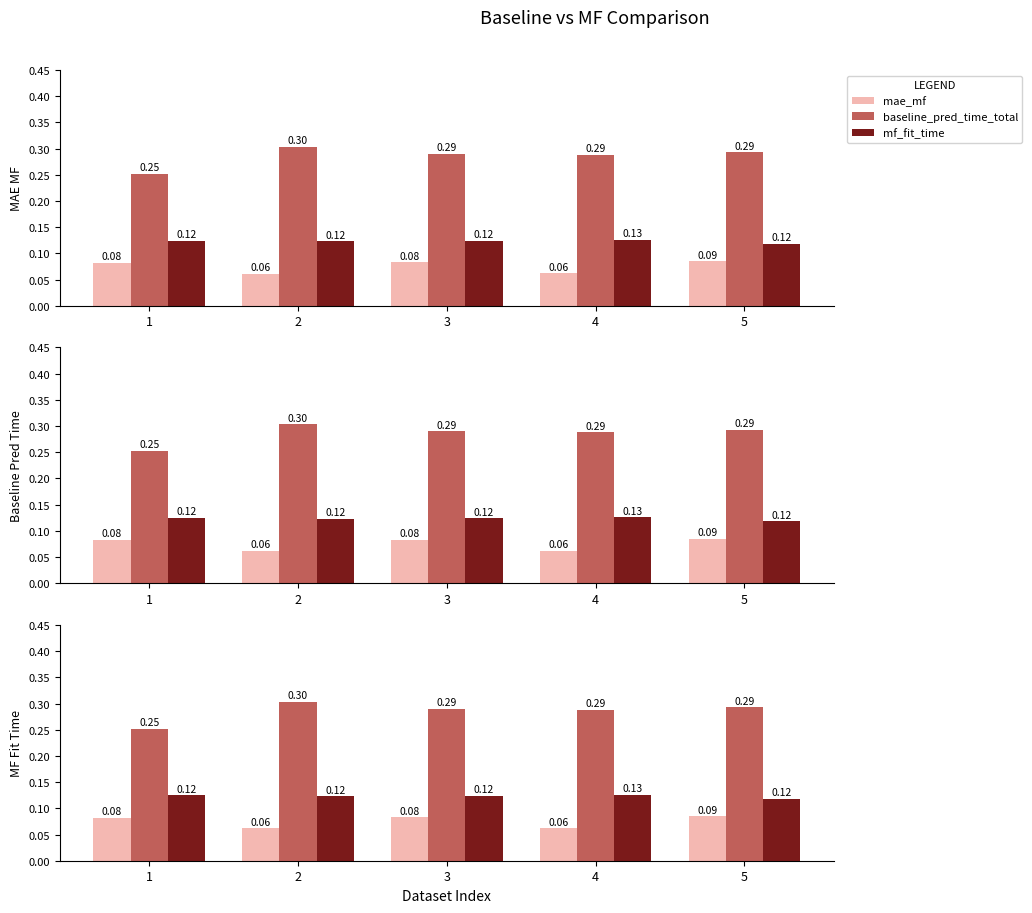

What are all the series names shown in the legend?

mae_mf, baseline_pred_time_total, mf_fit_time